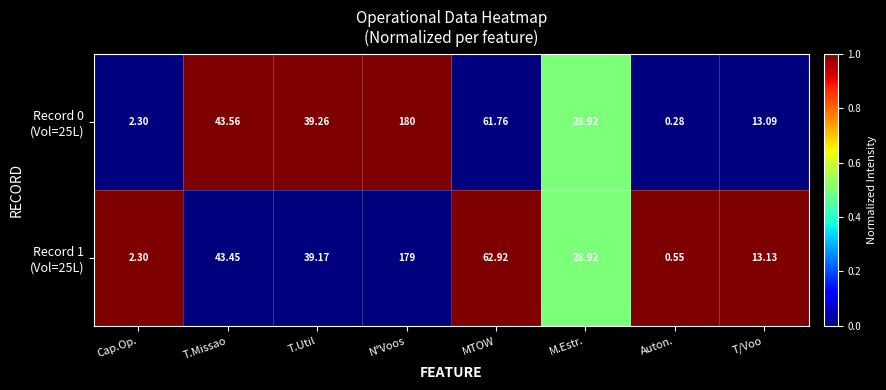

At which category is the sum across all series the highest?

N°Voos